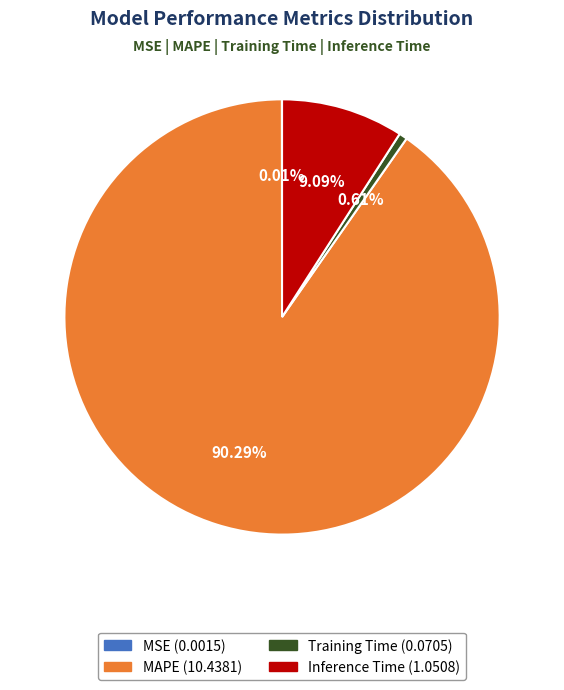

Which category has the biggest portion of the pie?

MAPE